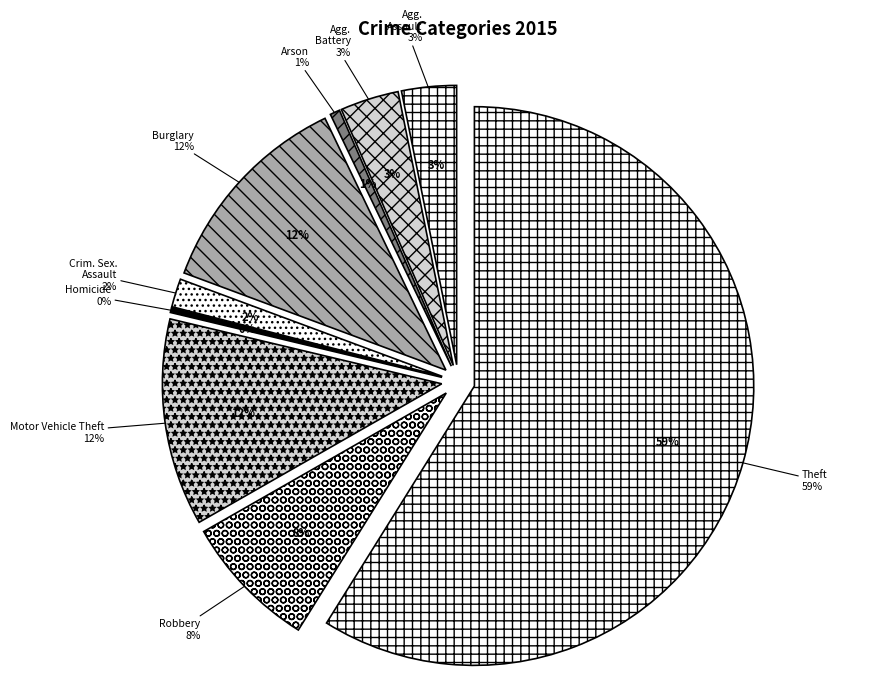

Between Aggravated Assault and Aggravated Battery, which is larger?

Aggravated Battery